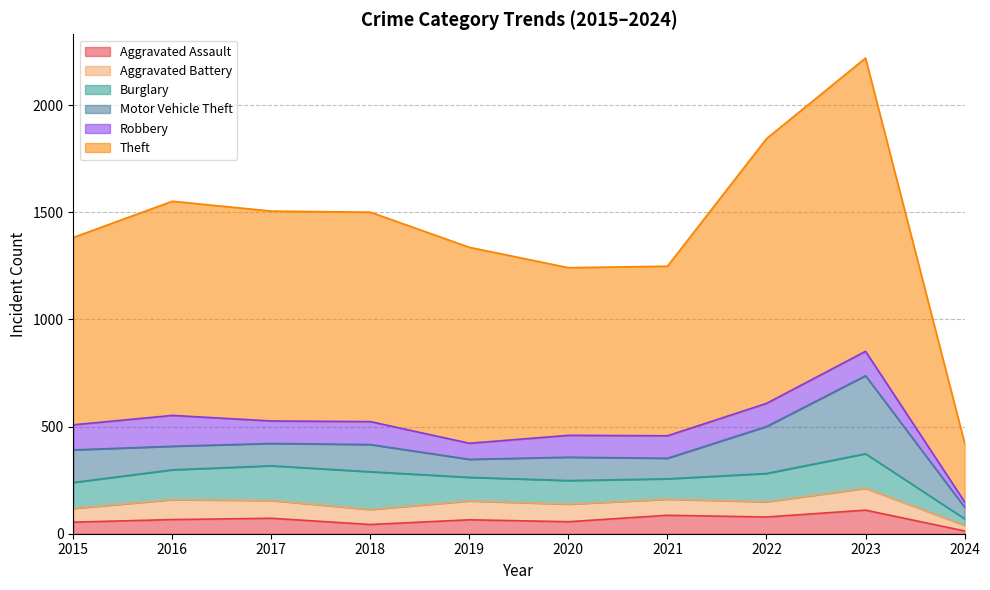

What is the value of the Aggravated Battery point at the 9th from the left?

102